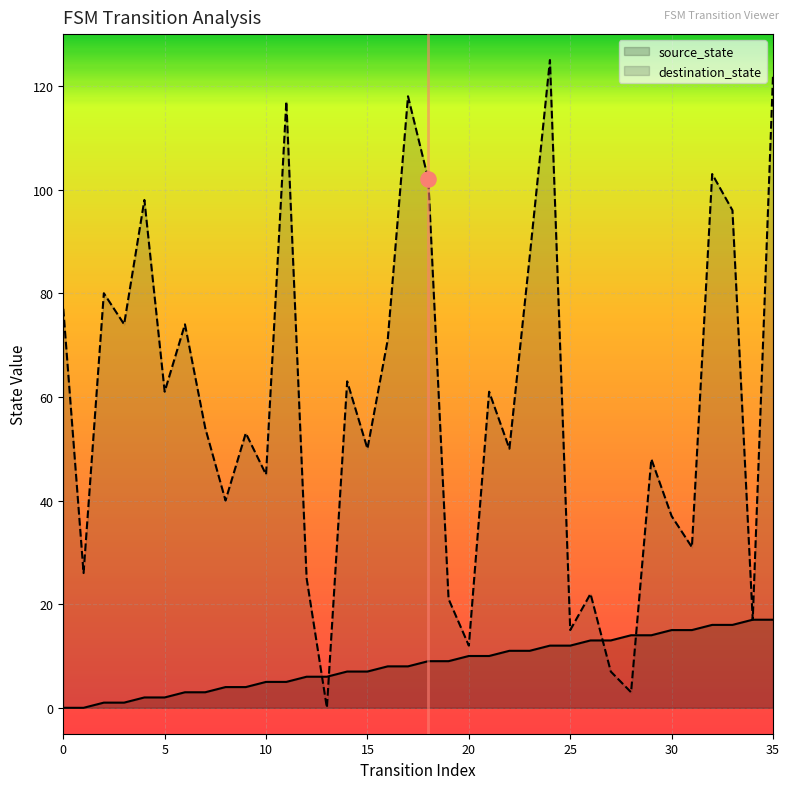

What is the total value across all series at 11?

122